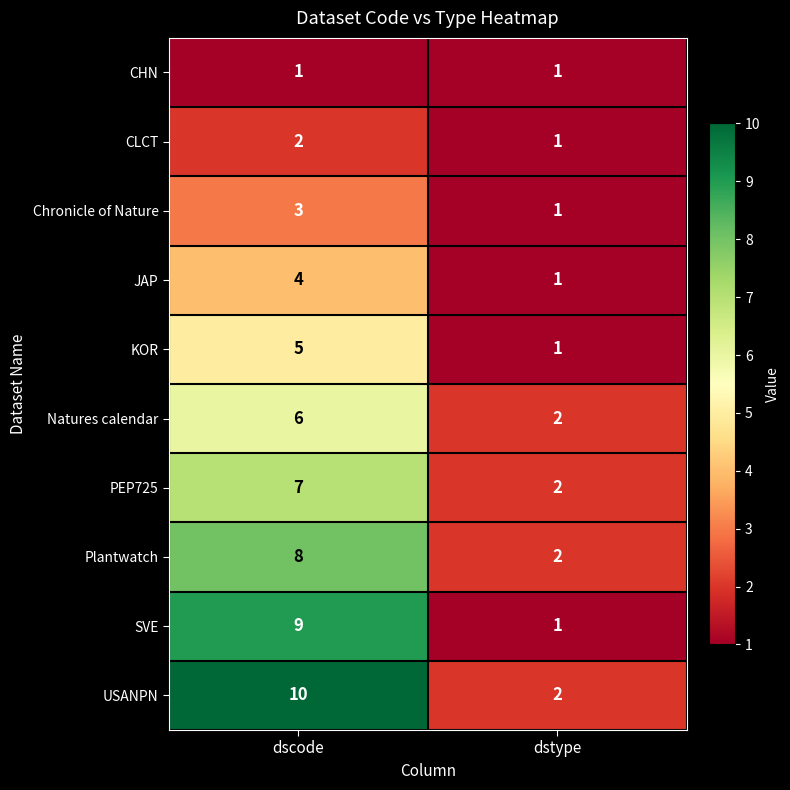

Rank the series by their maximum value, from highest to lowest.

USANPN, SVE, Plantwatch, PEP725, Natures calendar, KOR, JAP, Chronicle of Nature, CLCT, CHN